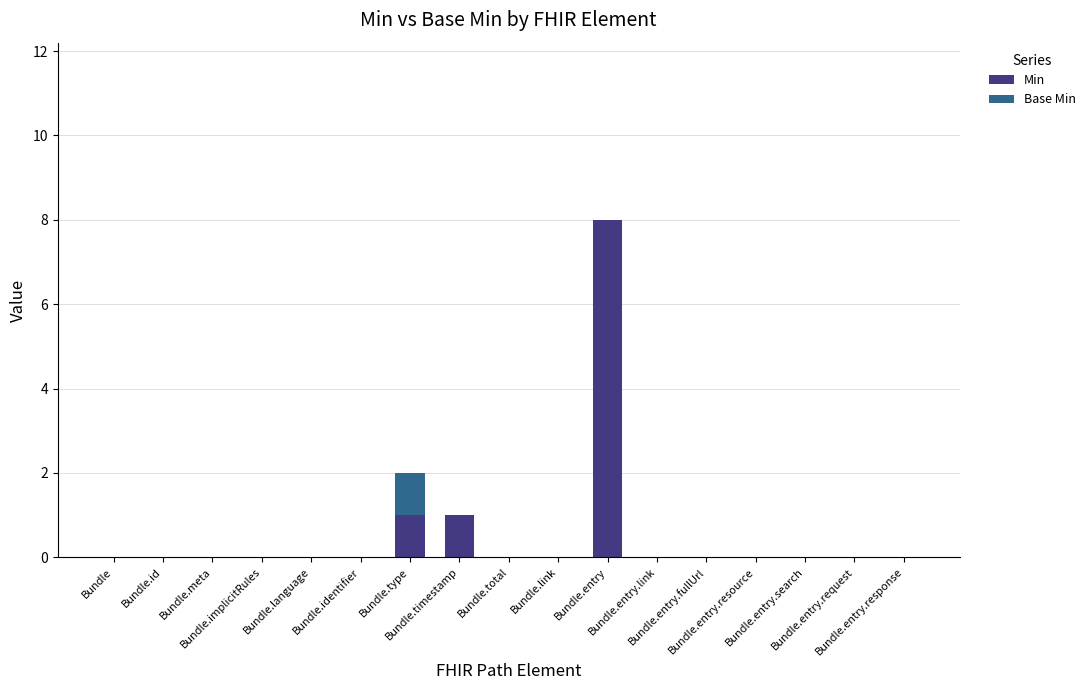

Which series has the widest spread of values?

Min